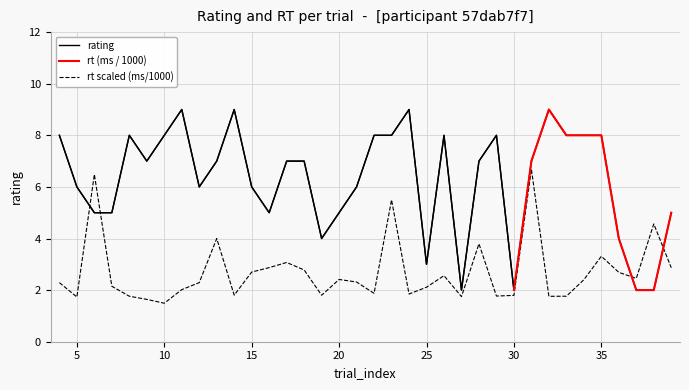

Reading right to left, transcribe all the data shown in this chart.

rating: 39=5.0	38=2.0	37=2.0	36=4.0	35=8.0	34=8.0	33=8.0	32=9.0	31=7.0	30=2.0	29=8.0	28=7.0	27=2.0	26=8.0	25=3.0	24=9.0	23=8.0	22=8.0	21=6.0	20=5.0	19=4.0	18=7.0	17=7.0	16=5.0	15=6.0	14=9.0	13=7.0	12=6.0	11=9.0	10=8.0	9=7.0	8=8.0	7=5.0	6=5.0	5=6.0	4=8.0
rt_ms: 39=2.9	38=4.6	37=2.5	36=2.7	35=3.3	34=2.4	33=1.8	32=1.8	31=6.7	30=1.8	29=1.8	28=3.8	27=1.7	26=2.6	25=2.1	24=1.8	23=5.5	22=1.9	21=2.3	20=2.4	19=1.8	18=2.8	17=3.1	16=2.9	15=2.7	14=1.8	13=4.0	12=2.3	11=2.0	10=1.5	9=1.6	8=1.8	7=2.1	6=6.5	5=1.7	4=2.3